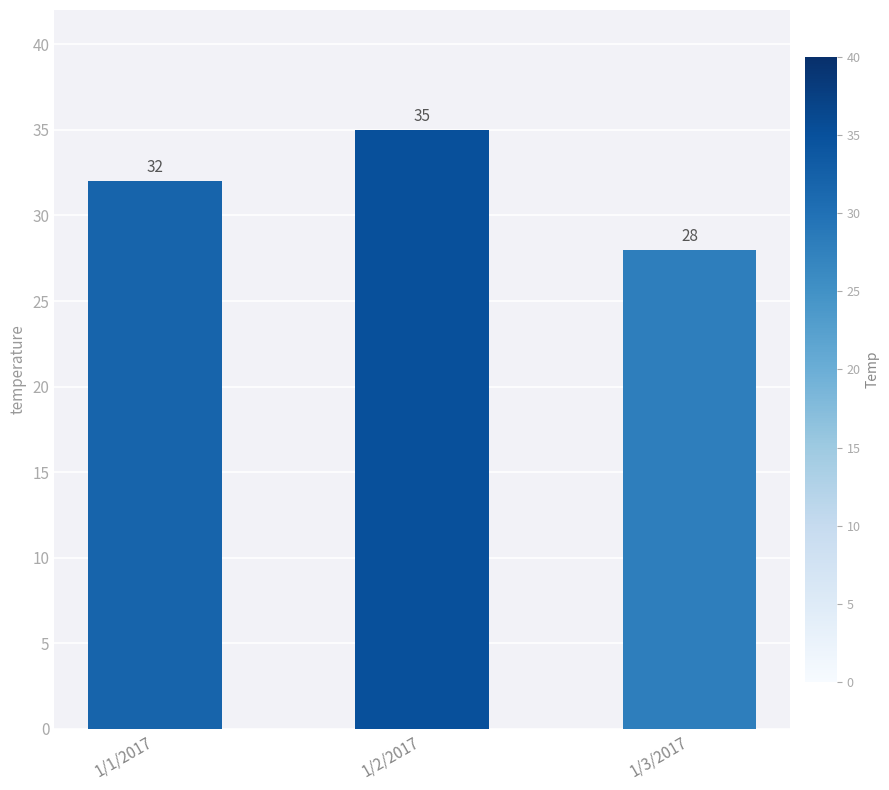

What is the greatest value displayed?

35